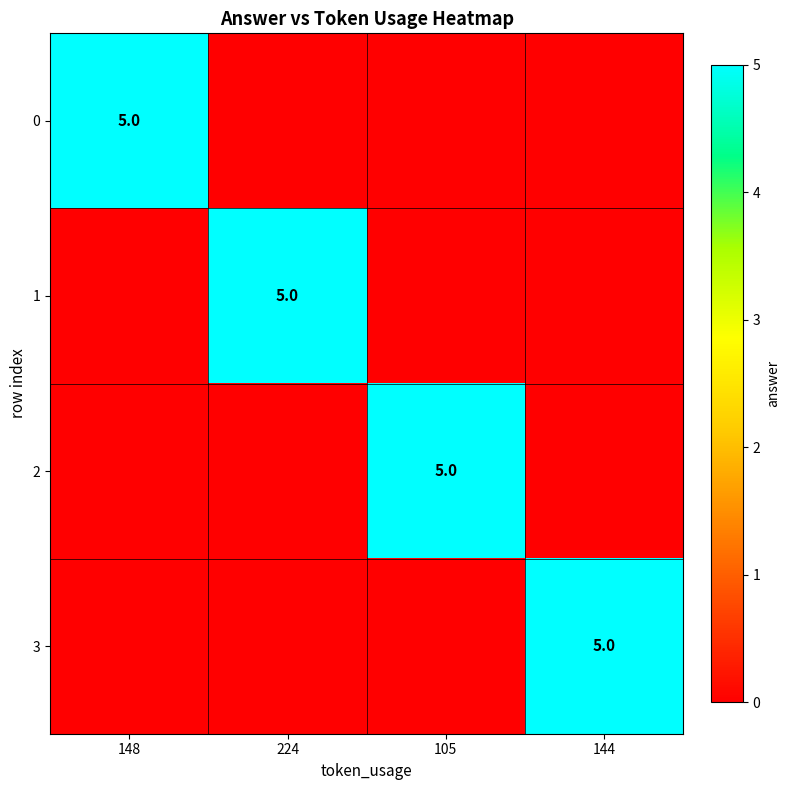

What is the total value across all series at 148?

5